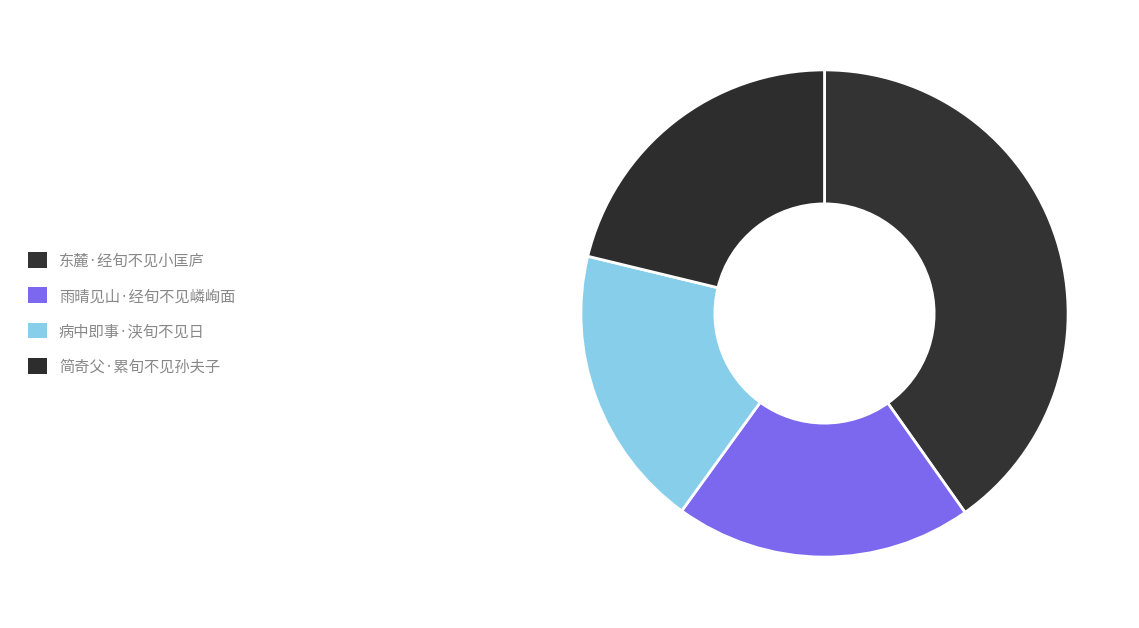

To the nearest percent, what is the average slice percentage?

25%